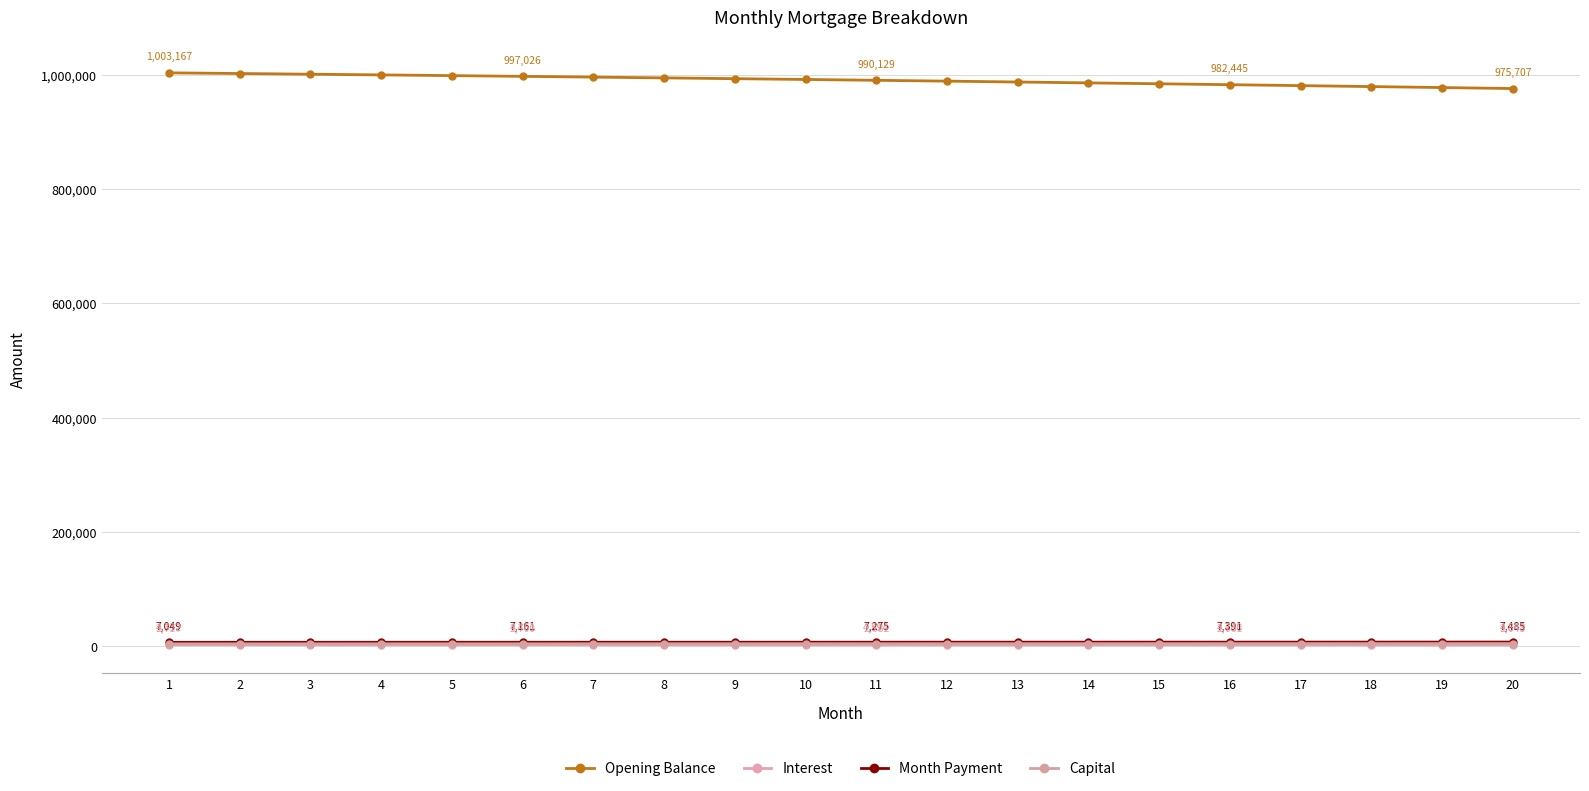

What is the value of the Interest point at the 14th from the left?

2669.4